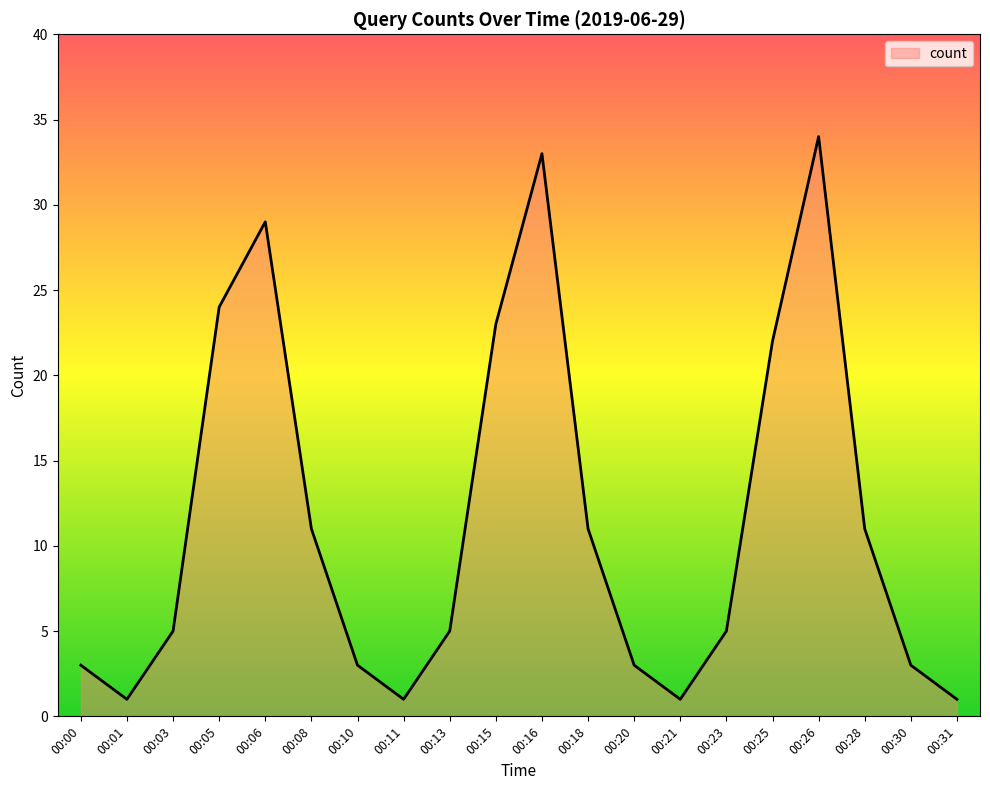

Reading left to right, list all the values displayed in this chart.

00:00=3	00:01=1	00:03=5	00:05=24	00:06=29	00:08=11	00:10=3	00:11=1	00:13=5	00:15=23	00:16=33	00:18=11	00:20=3	00:21=1	00:23=5	00:25=22	00:26=34	00:28=11	00:30=3	00:31=1